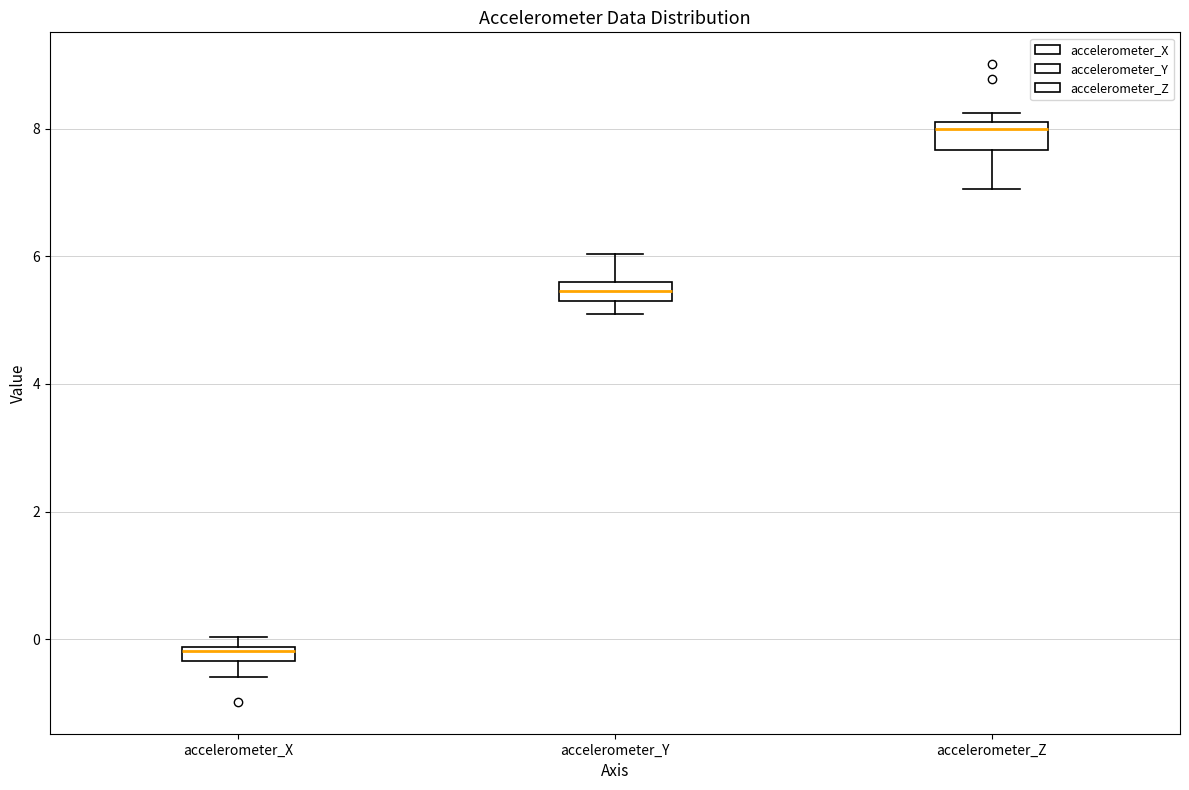

Which box's median line is the lowest?

accelerometer_X